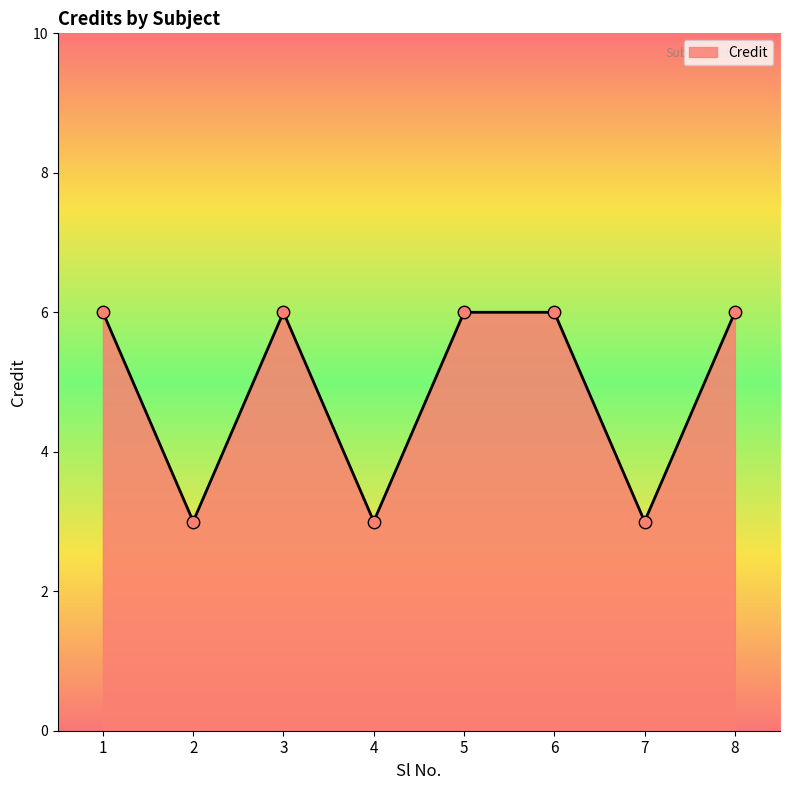

Which has a higher value, 7 or 6?

6